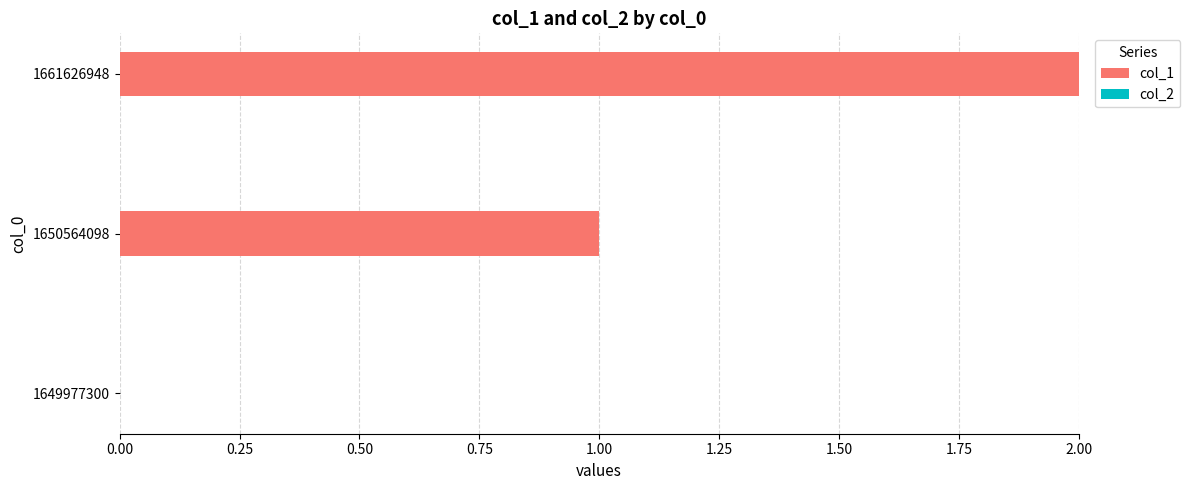

How many distinct data groups are displayed?

1